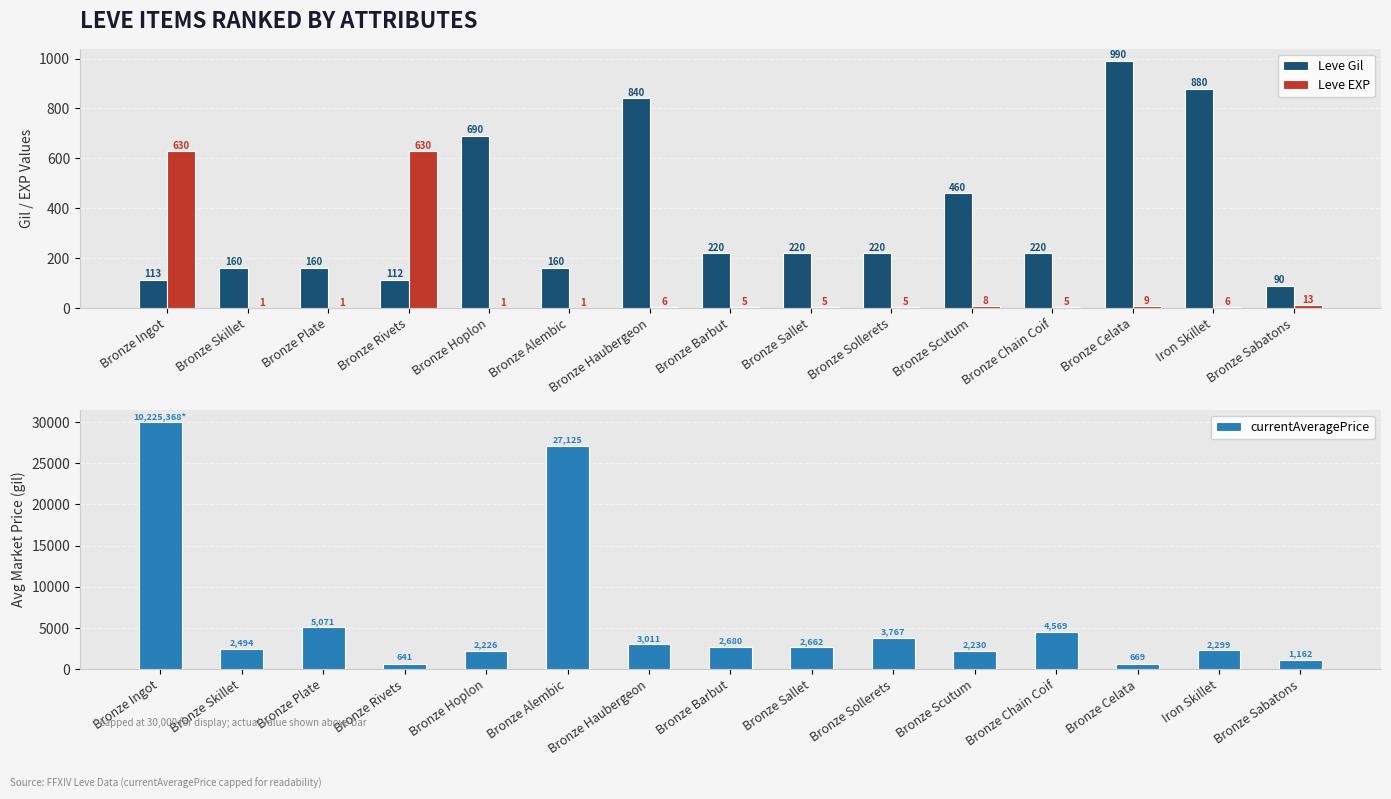

What is the difference between the maximum and minimum values in the Leve EXP series?

629